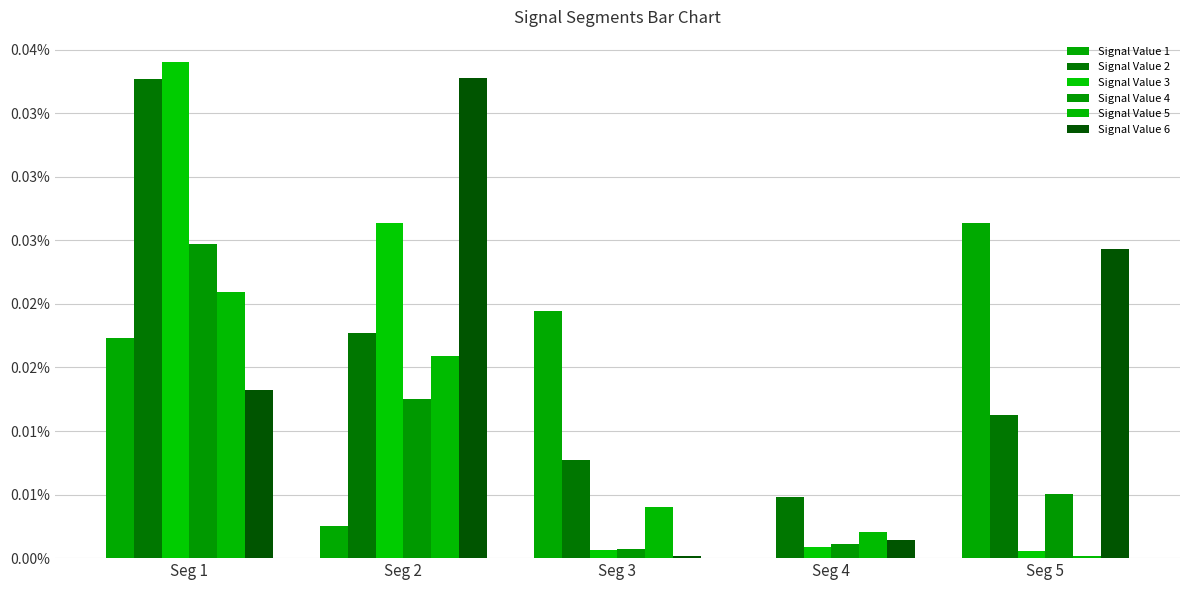

Which series has the widest spread of values?

Signal Value 3